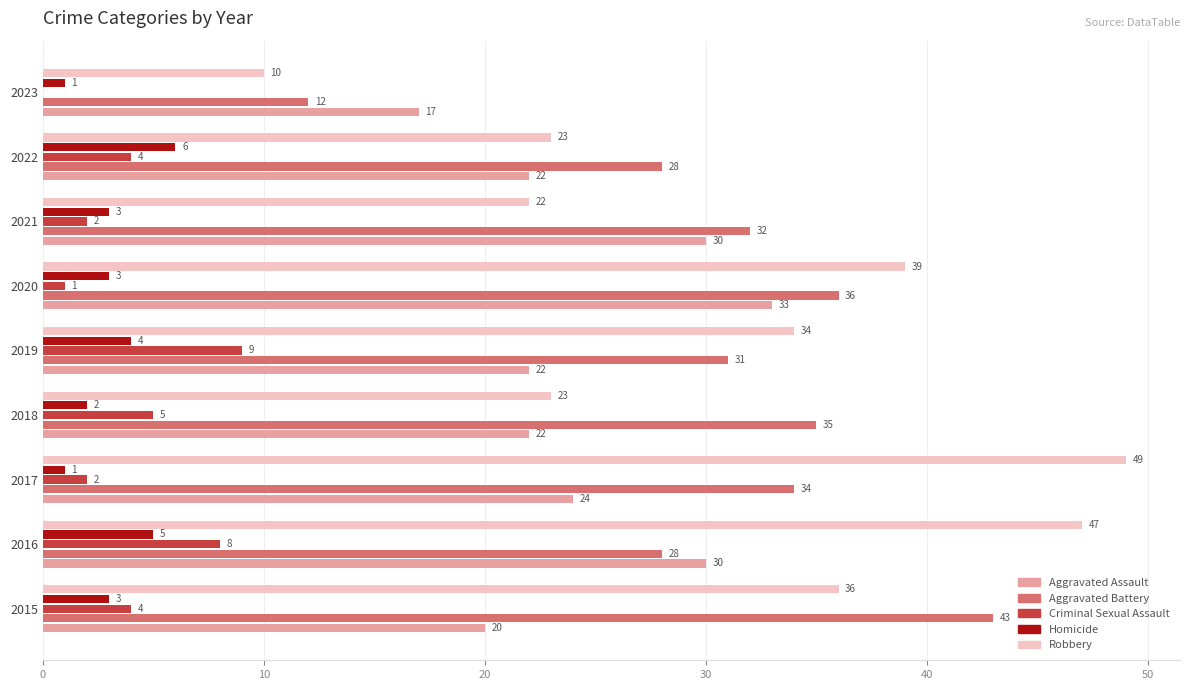

What is the sum of all Robbery values?

283